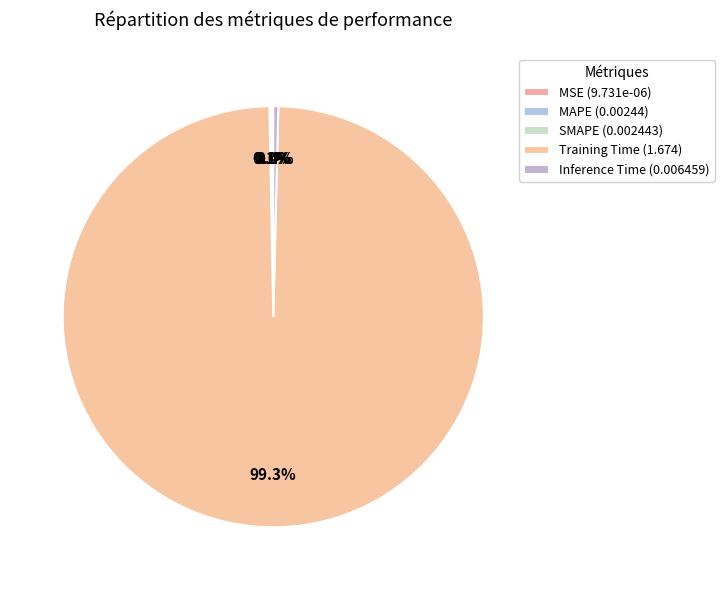

What percentage do Inference Time and MSE together represent?

0.4%